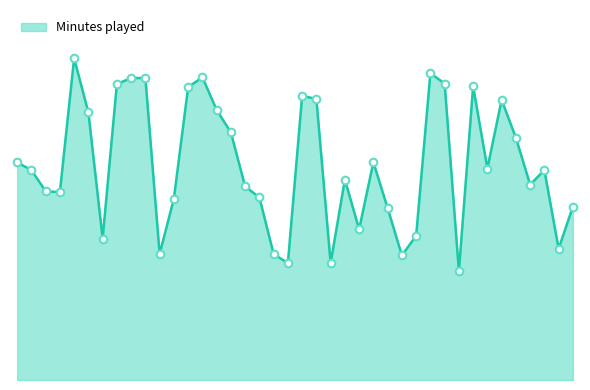

Is this an area chart (filled region under the line)?

Yes